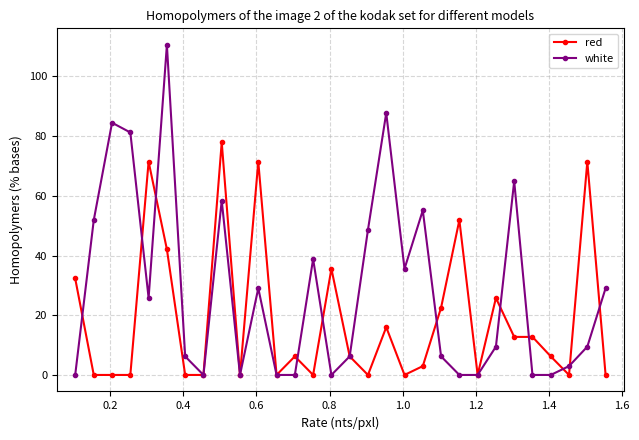

Rank the series by their average value, from lowest to highest.

red, white